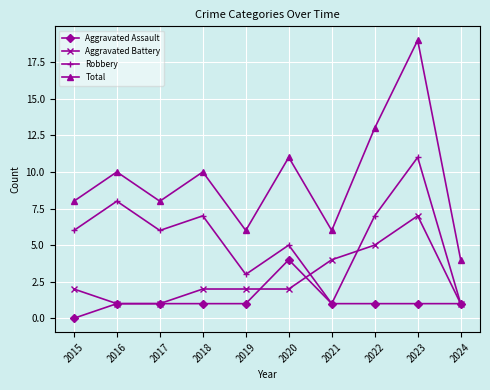

How many interior local peaks does the Robbery series have?

4